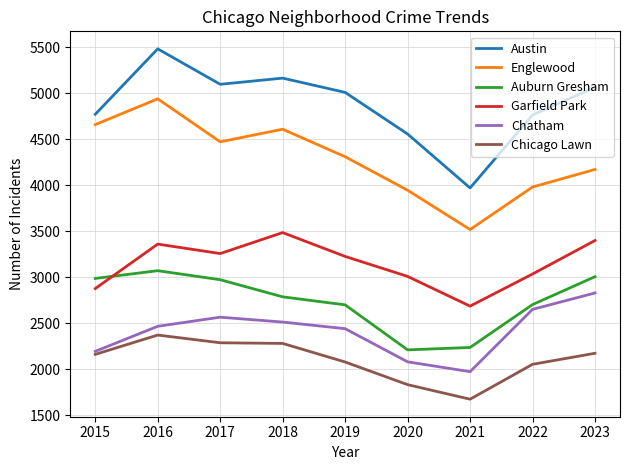

At which category is the sum across all series the highest?

2016